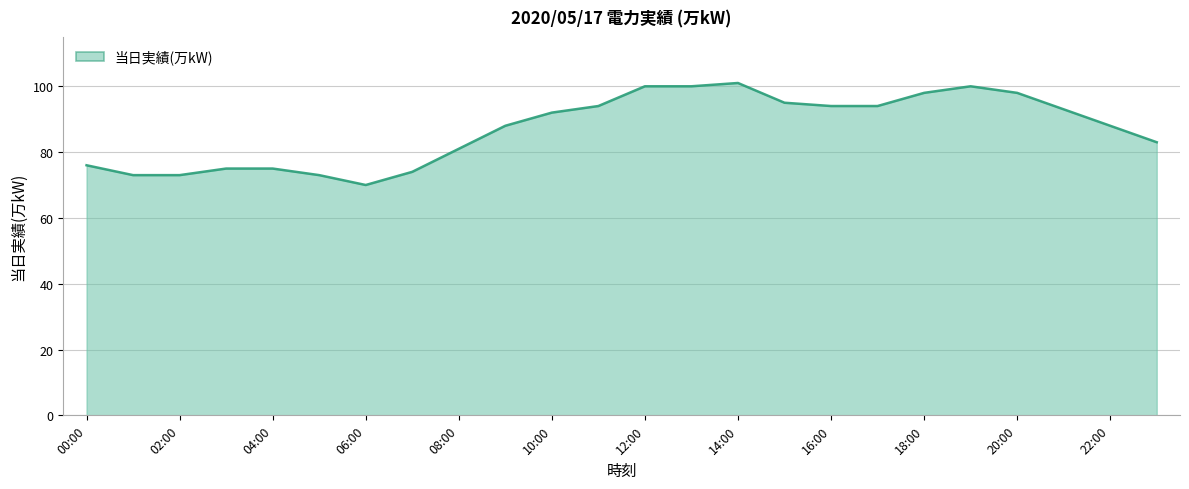

What is the difference between the maximum and minimum values?

31